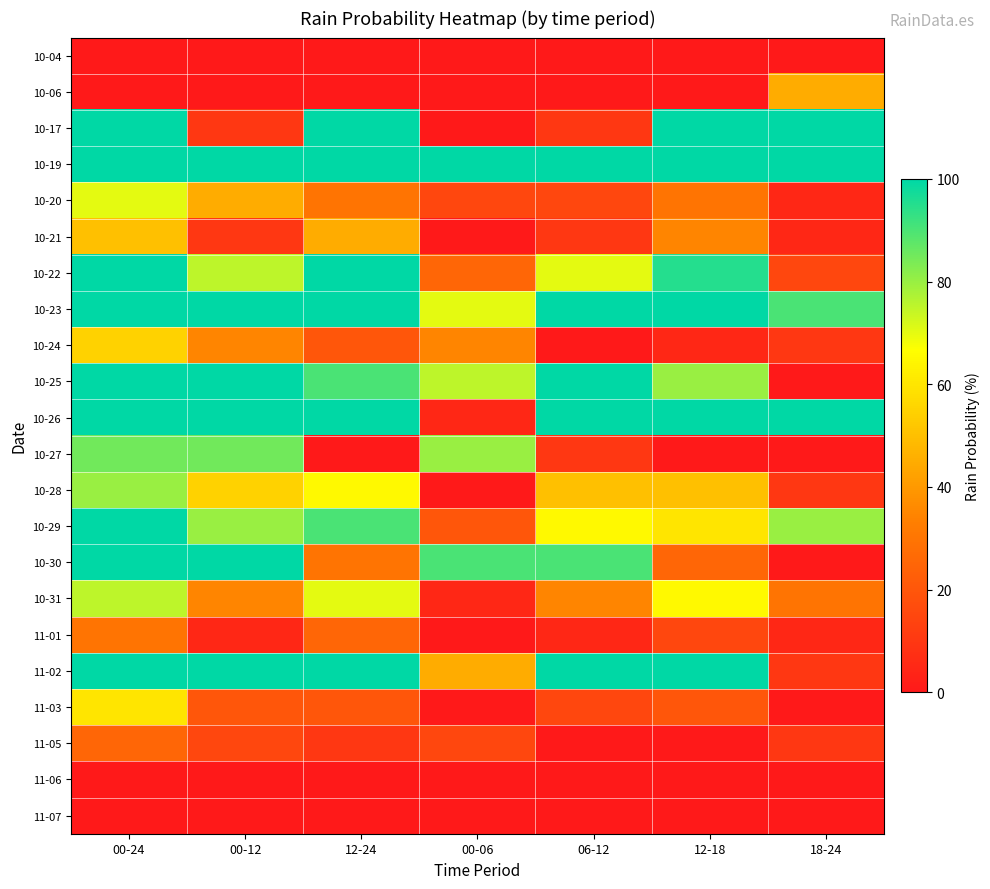

Which series has the largest range (max minus min)?

10-17